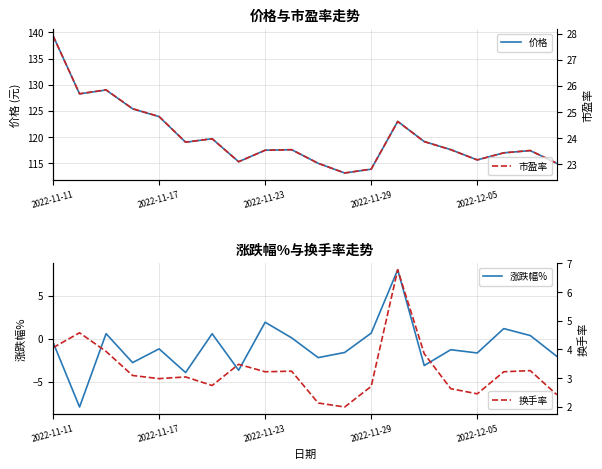

What is the total value across all series at 17?

144.8